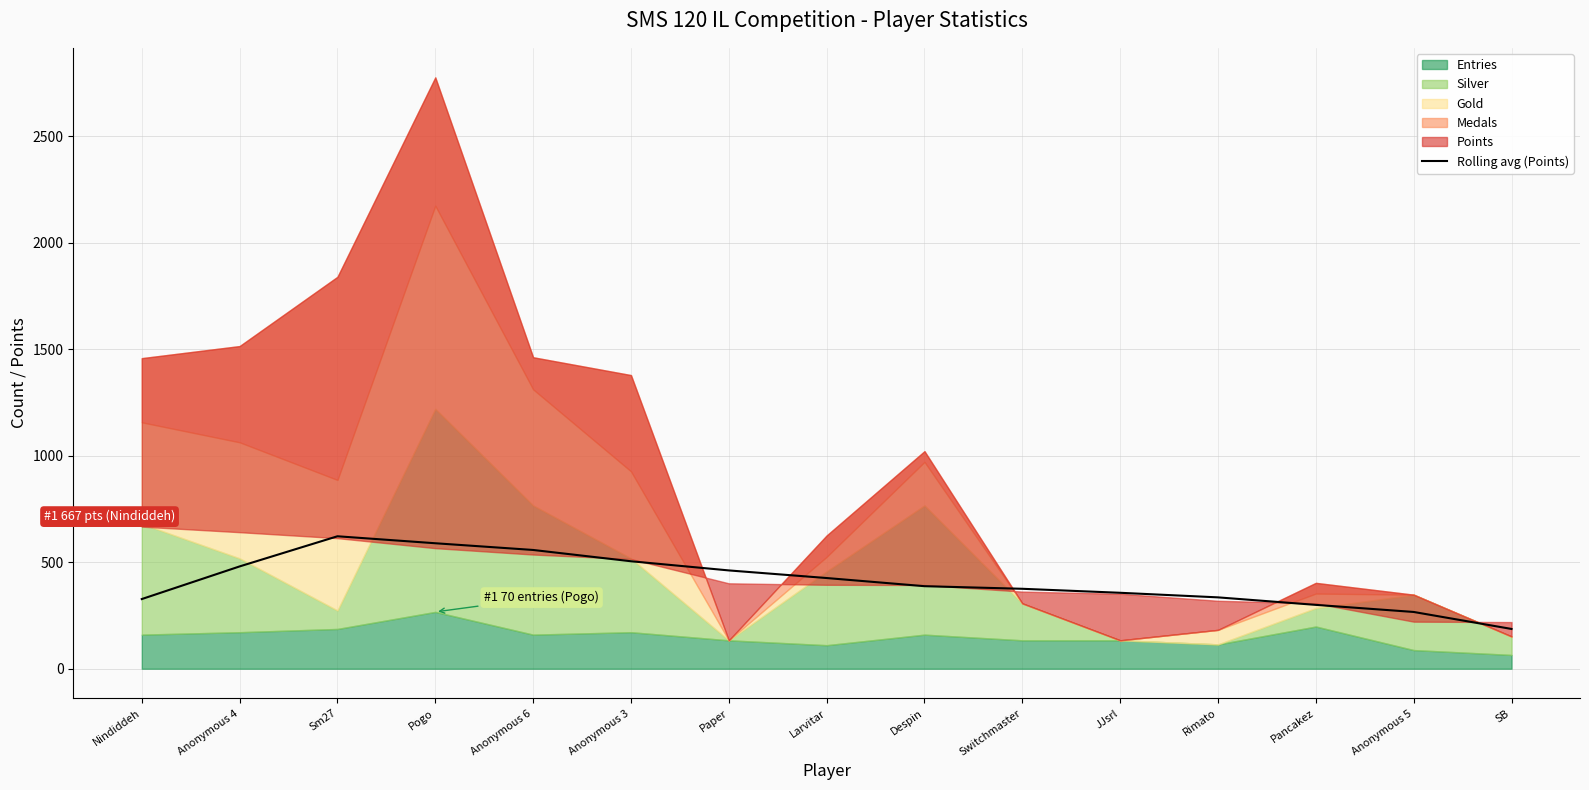

What is the difference between the maximum and minimum values?

435.0